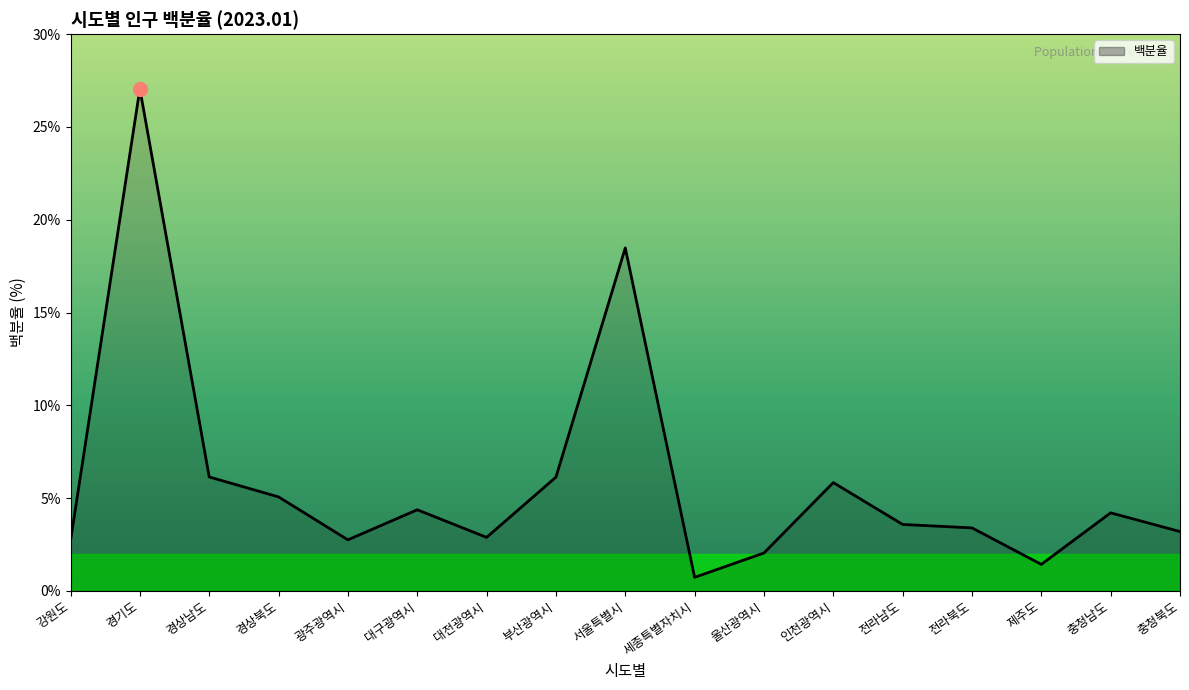

What position from the right is 서울특별시?

9